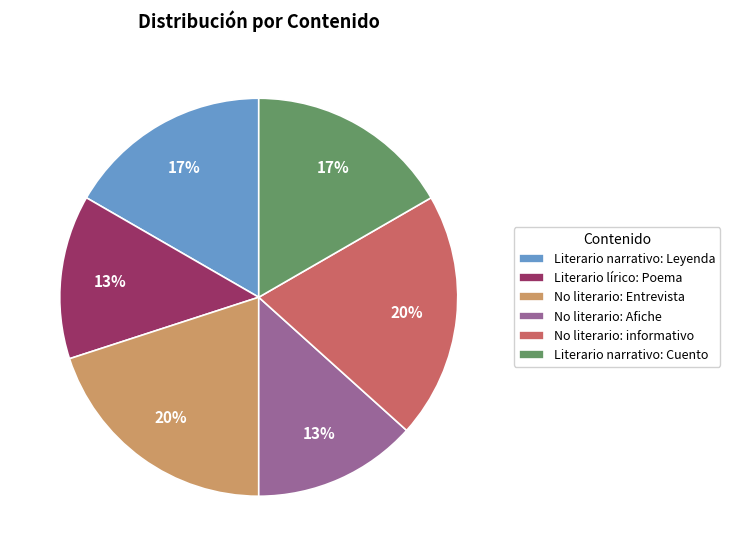

True or false: Literario lírico: Poema accounts for 13% of the total.

True